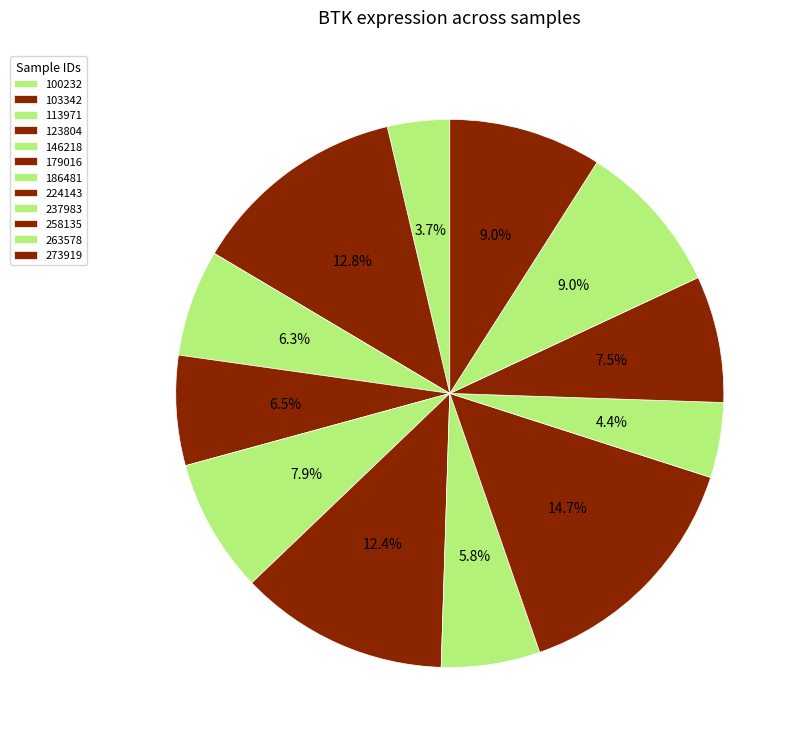

Rank the categories by value from highest to lowest.

224143, 103342, 179016, 273919, 263578, 146218, 258135, 123804, 113971, 186481, 237983, 100232